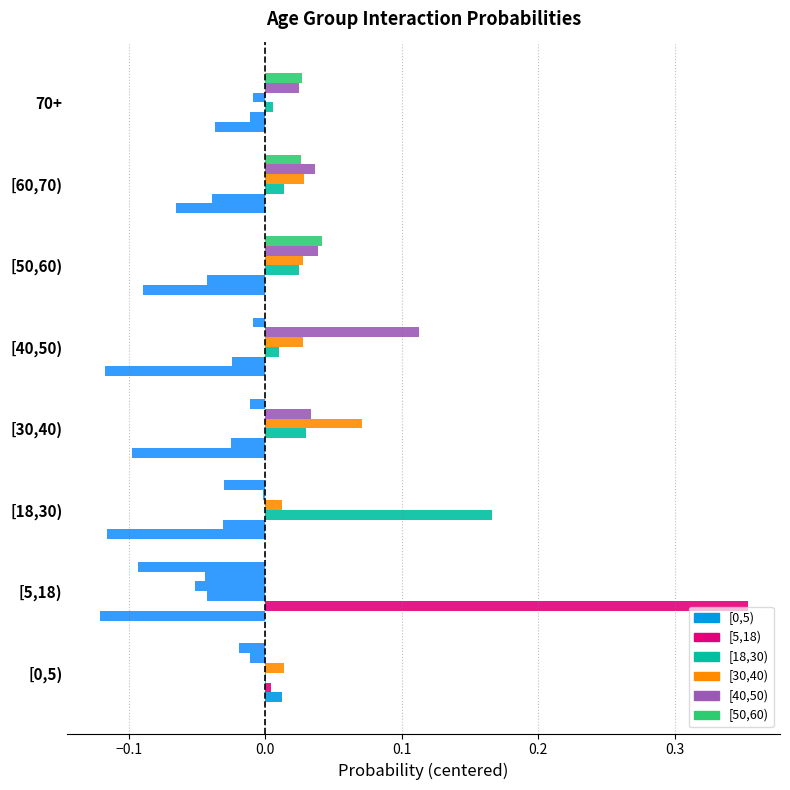

How many positive values does the [0,5) series have?

1